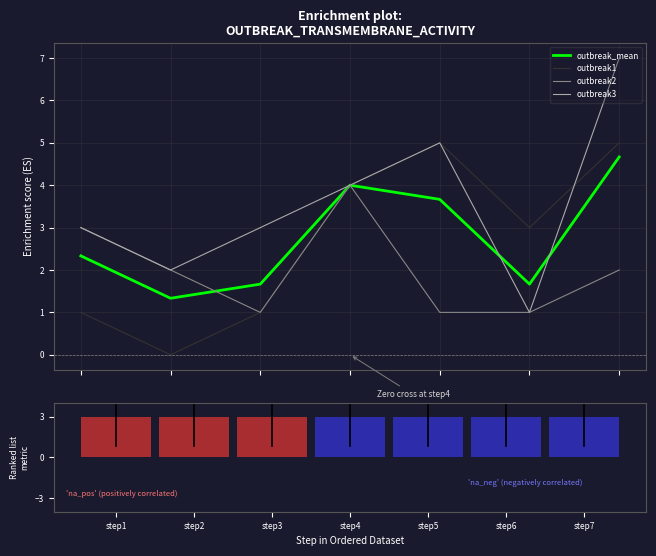

What is the maximum value for outbreak_mean?

4.7